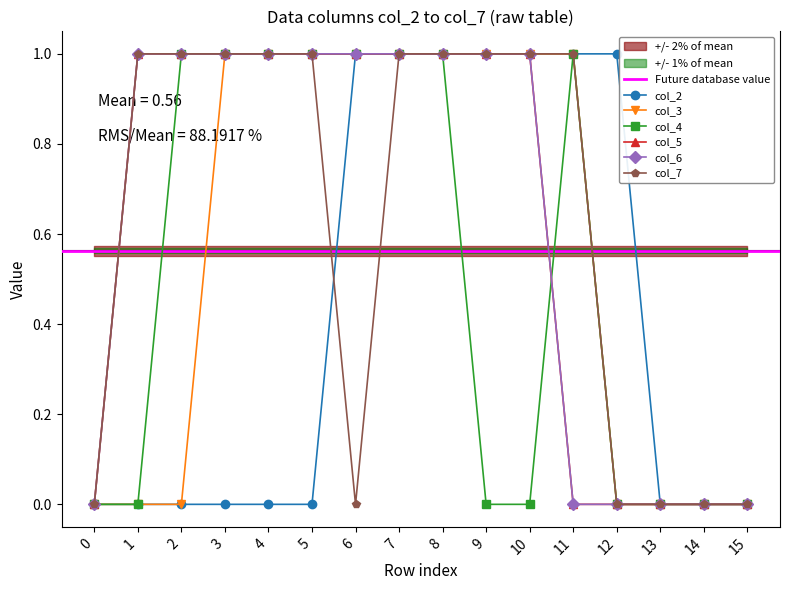

What is the spread (max minus min) of values at 5?

1